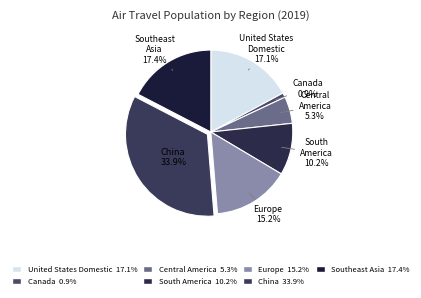

How many slices are in this pie chart?

7